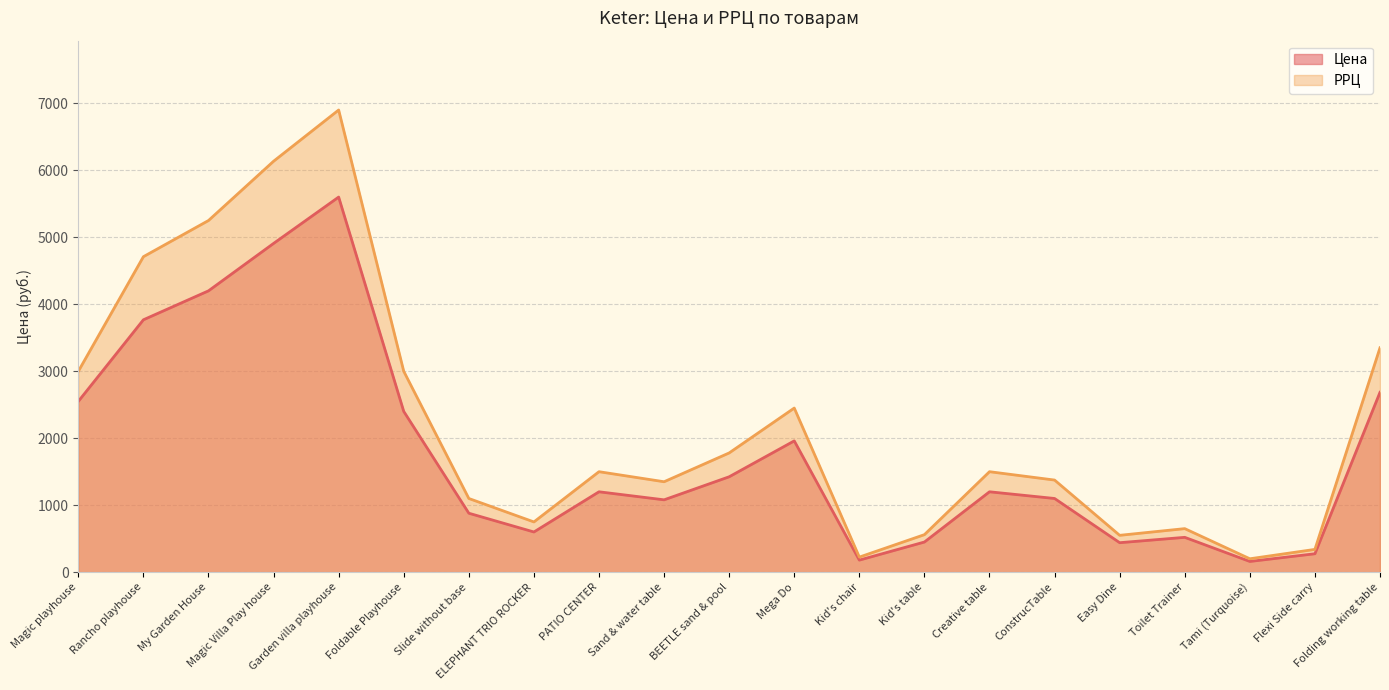

True or false: Цена has more than 0 interior local peaks.

True